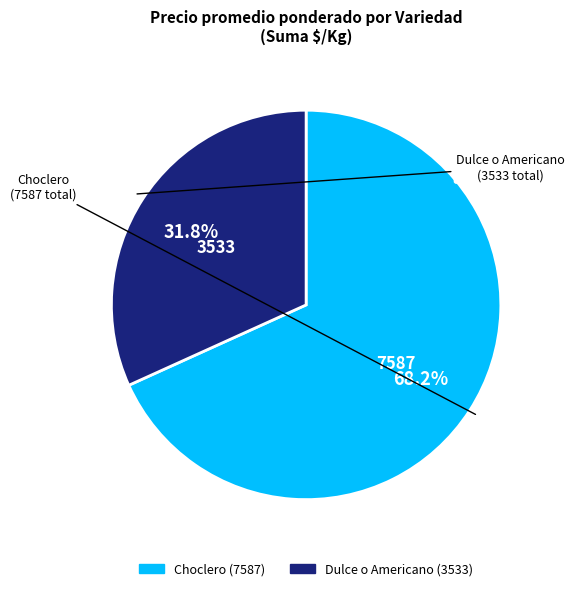

To the nearest percent, what is the average slice percentage?

50%